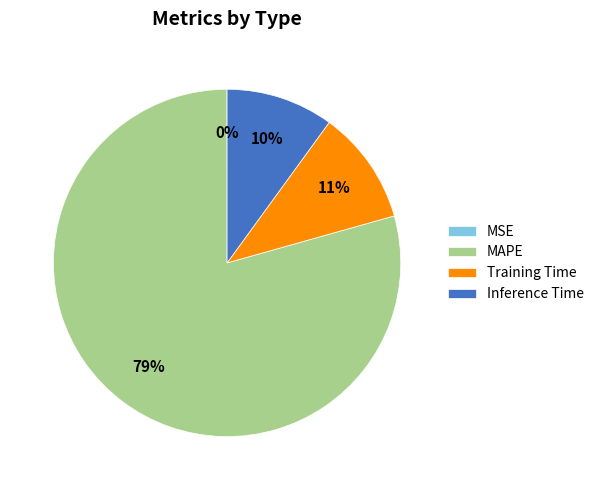

Which category has the biggest portion of the pie?

MAPE